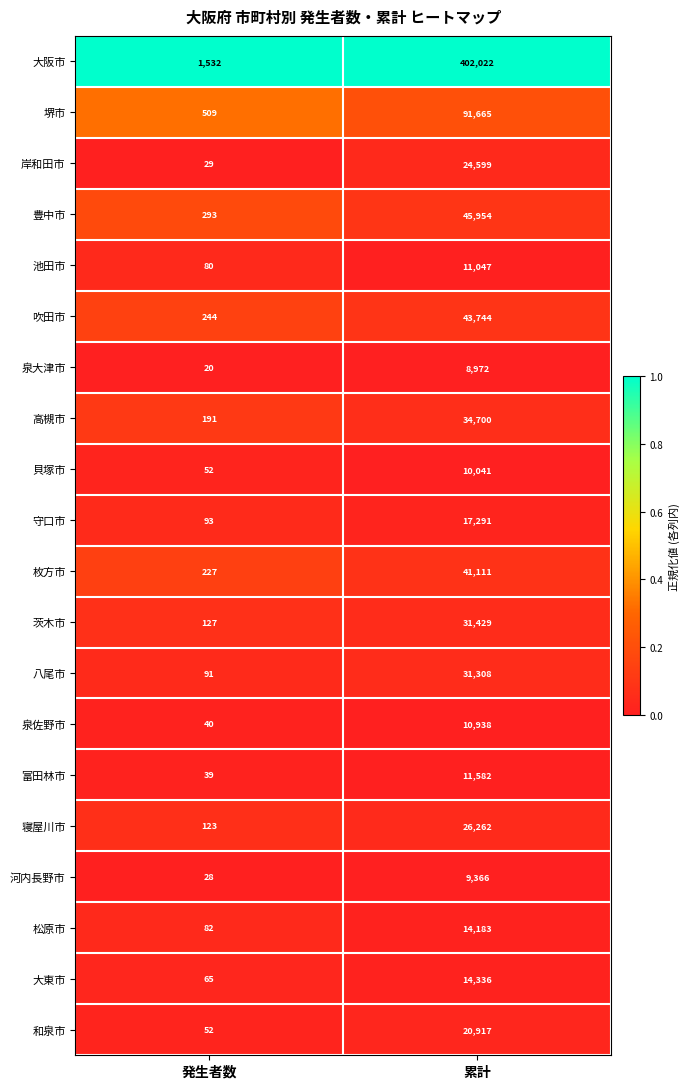

Which series has the largest total across all categories?

大阪市